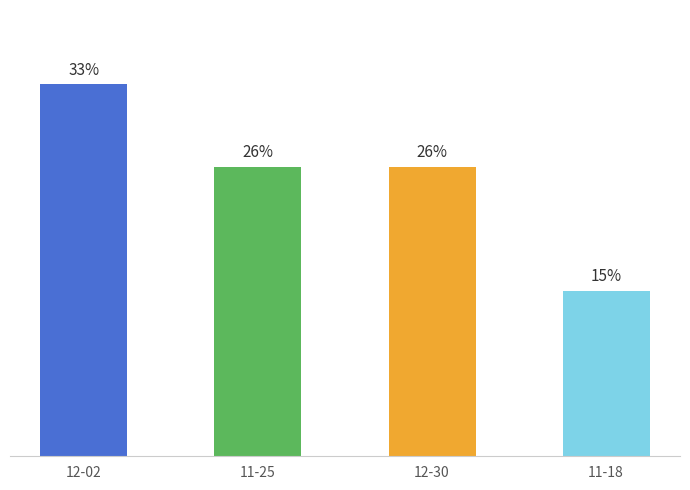

What is the label of the 2nd bar from the right?

12-30